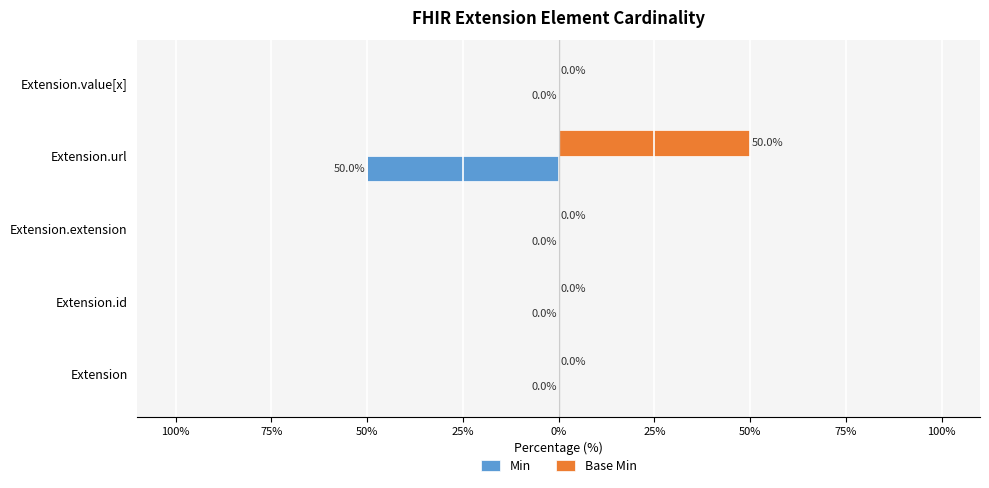

Reading left to right, transcribe all the data shown in this chart.

Min: 0	0	0	-50	0
Base Min: 0	0	0	50	0